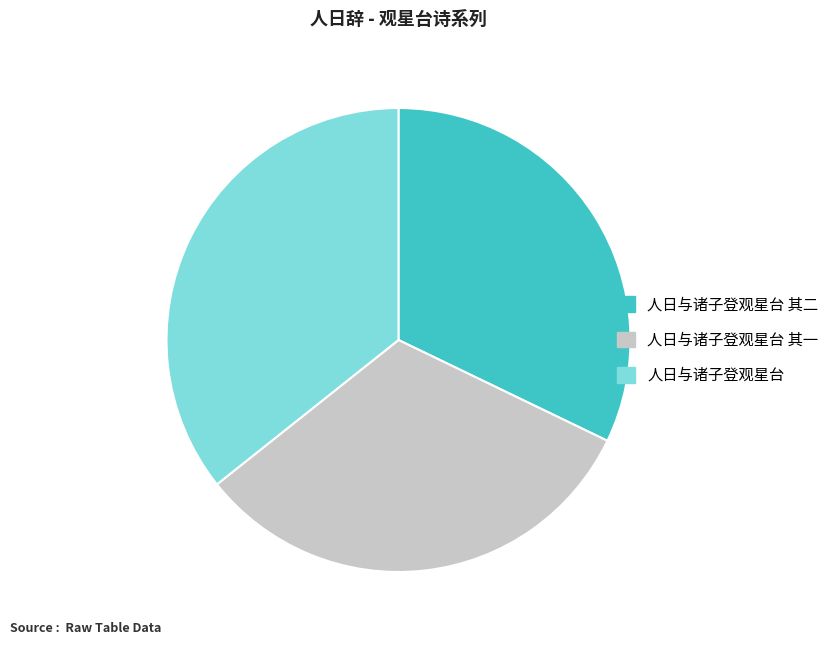

Between 人日与诸子登观星台 其一 and 人日与诸子登观星台, which is larger?

人日与诸子登观星台